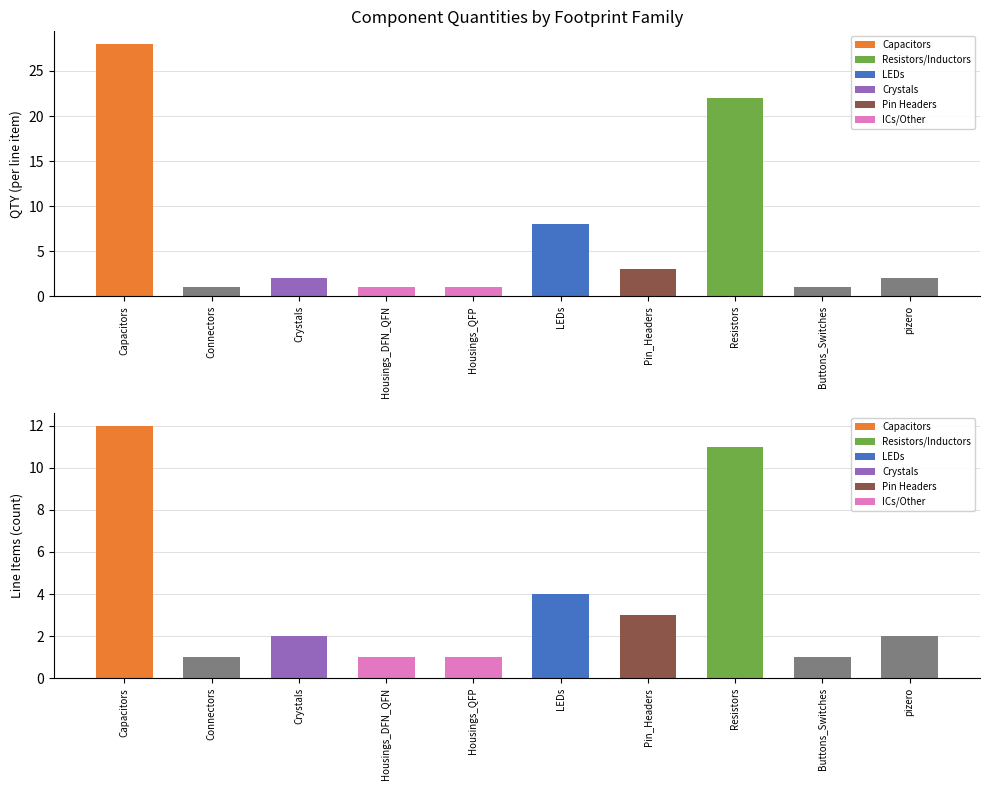

Is it true that Line item count equals 2 at pizero?

True